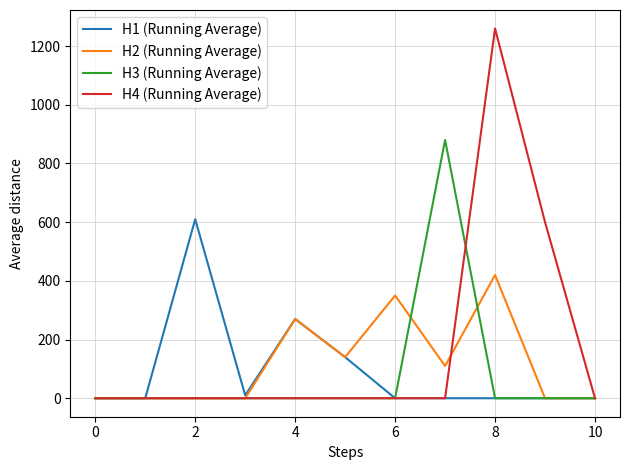

Which series has the largest total across all categories?

H4 (Running Average)